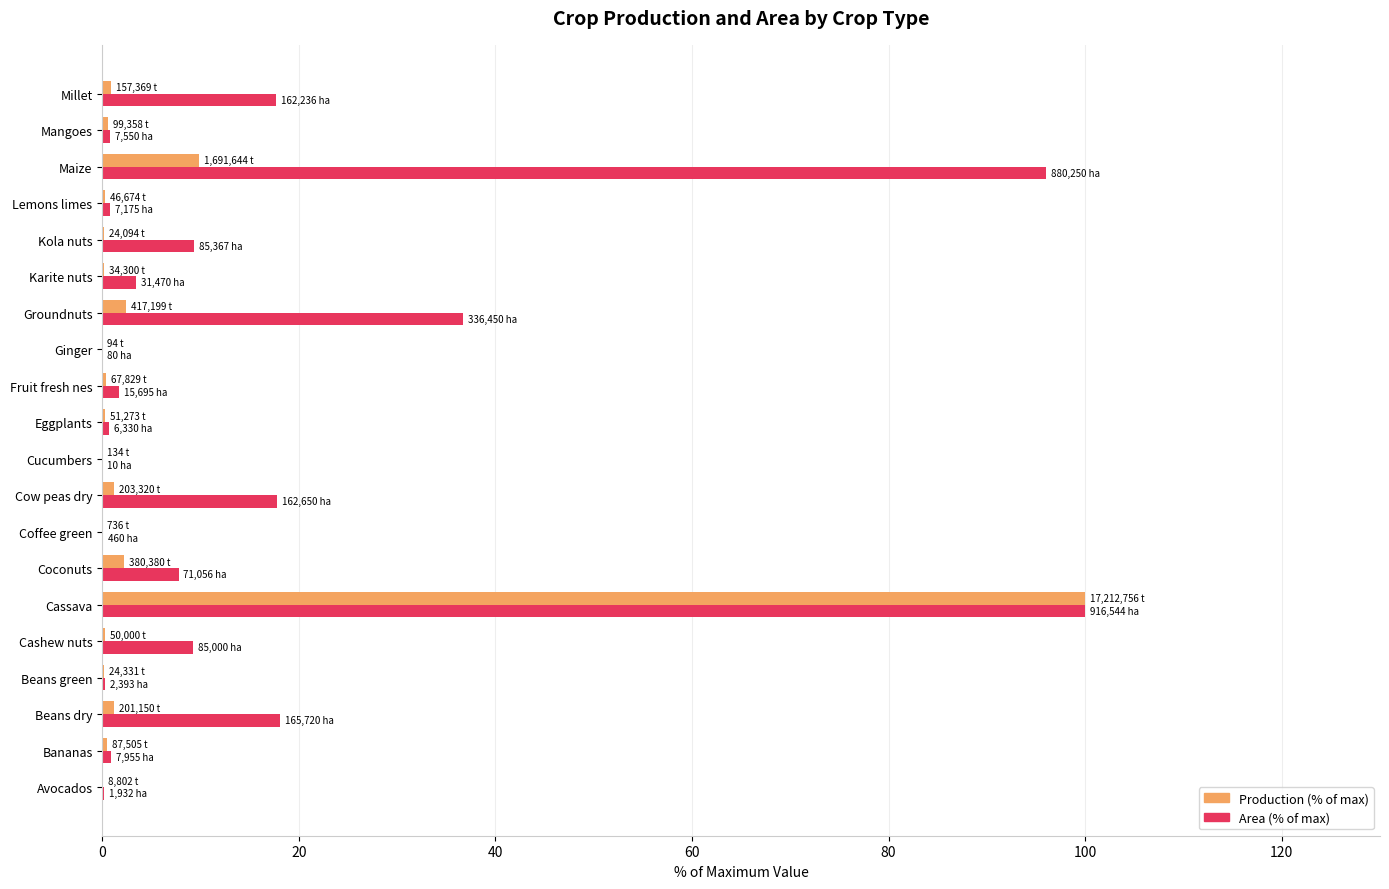

What is the average value of the Production (% of max) series?

6.0